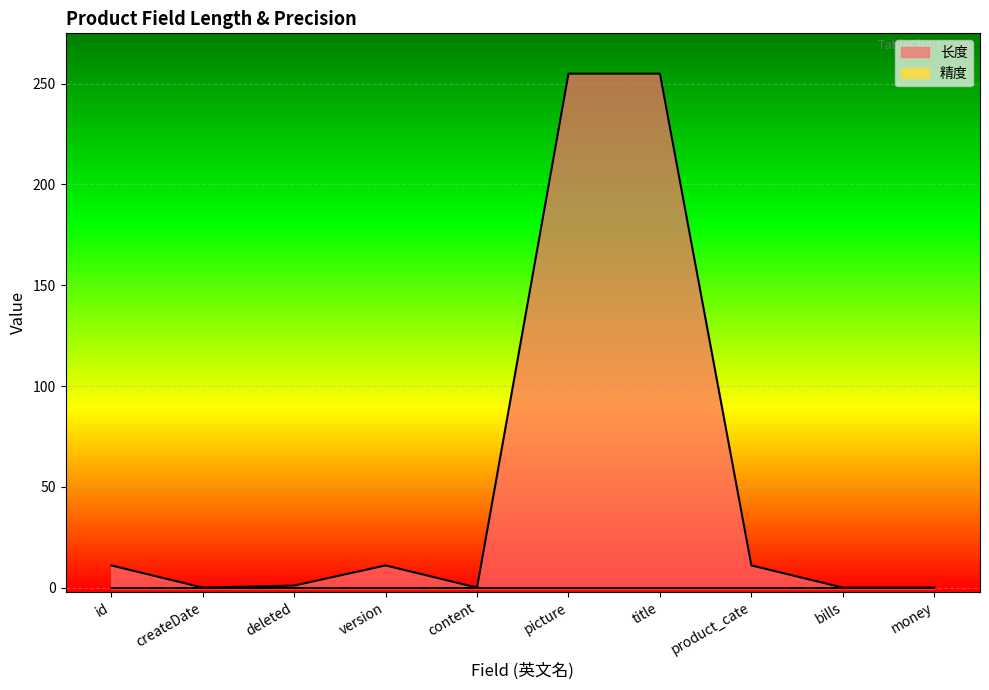

Count the number of values greater than 11.

2